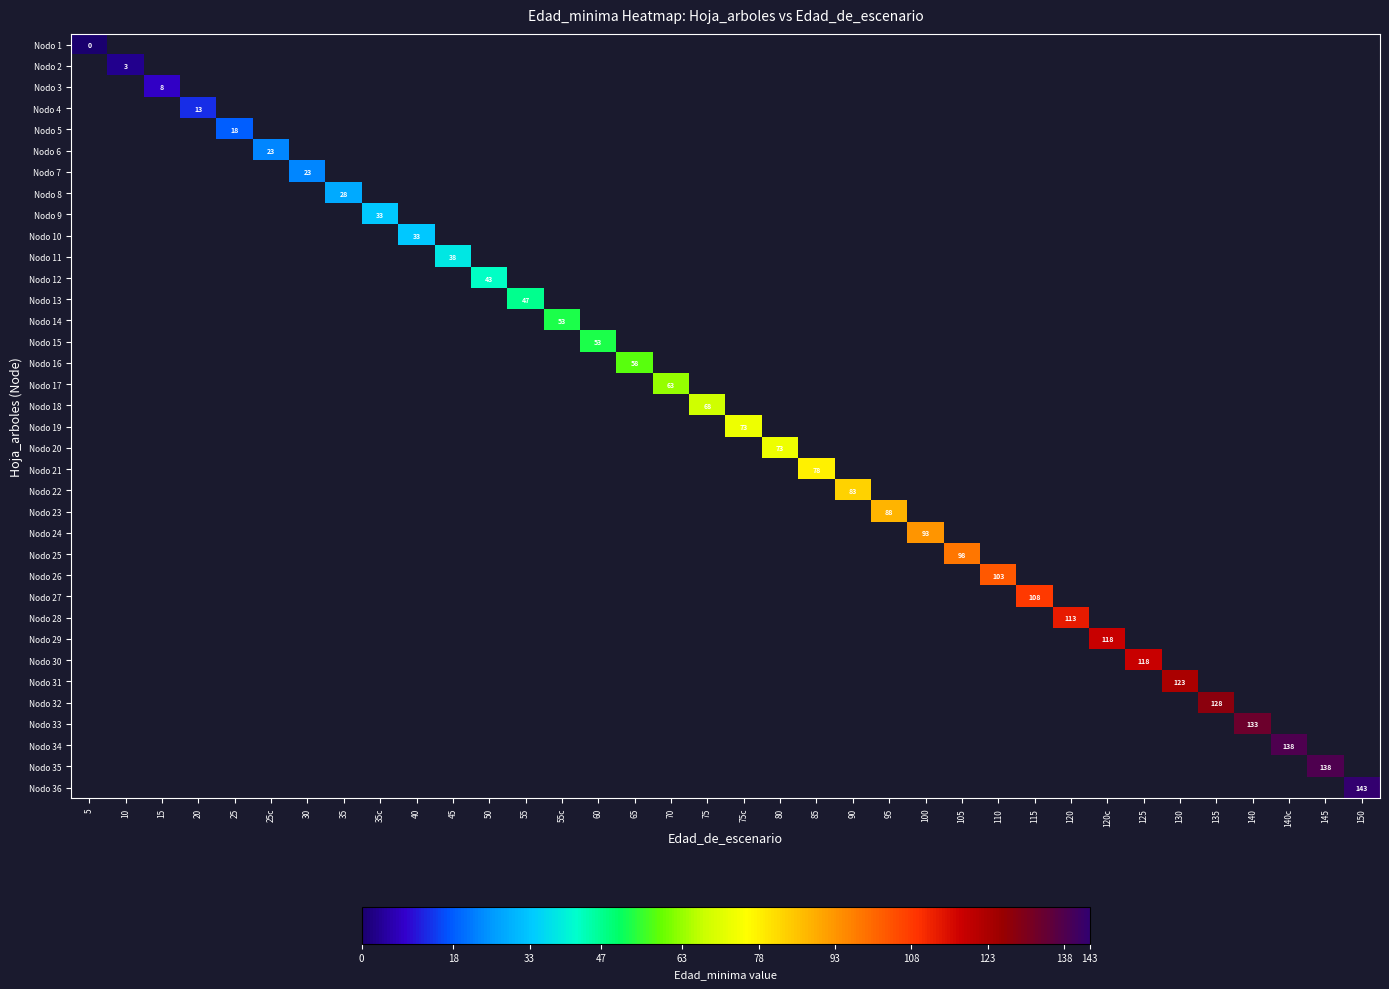

Rank the series by their maximum value, from lowest to highest.

Nodo 1, Nodo 2, Nodo 3, Nodo 4, Nodo 5, Nodo 6, Nodo 7, Nodo 8, Nodo 9, Nodo 10, Nodo 11, Nodo 12, Nodo 13, Nodo 14, Nodo 15, Nodo 16, Nodo 17, Nodo 18, Nodo 19, Nodo 20, Nodo 21, Nodo 22, Nodo 23, Nodo 24, Nodo 25, Nodo 26, Nodo 27, Nodo 28, Nodo 29, Nodo 30, Nodo 31, Nodo 32, Nodo 33, Nodo 34, Nodo 35, Nodo 36